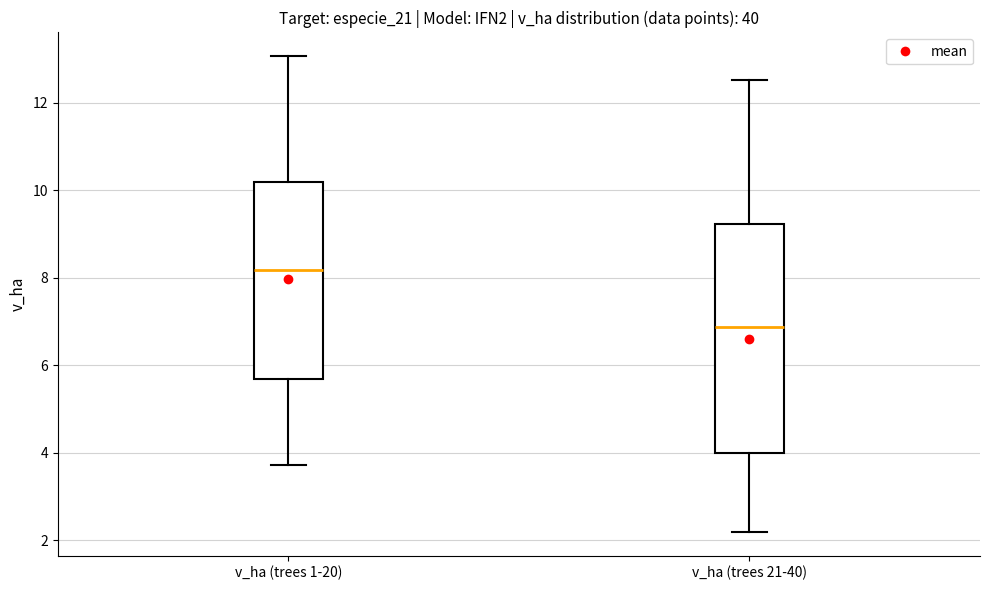

Which box has the lowest median line?

v_ha (trees 21-40)